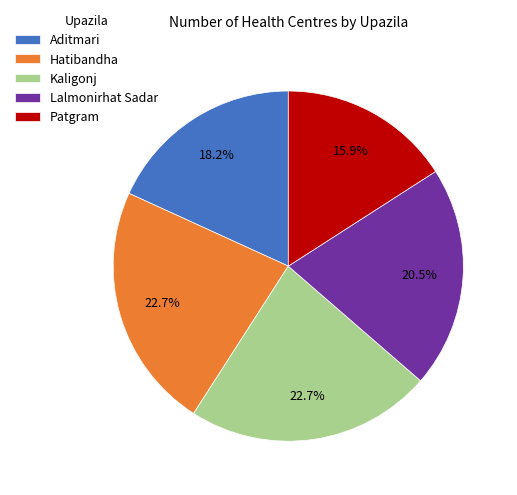

To the nearest percent, what percentage of the pie is Kaligonj?

23%